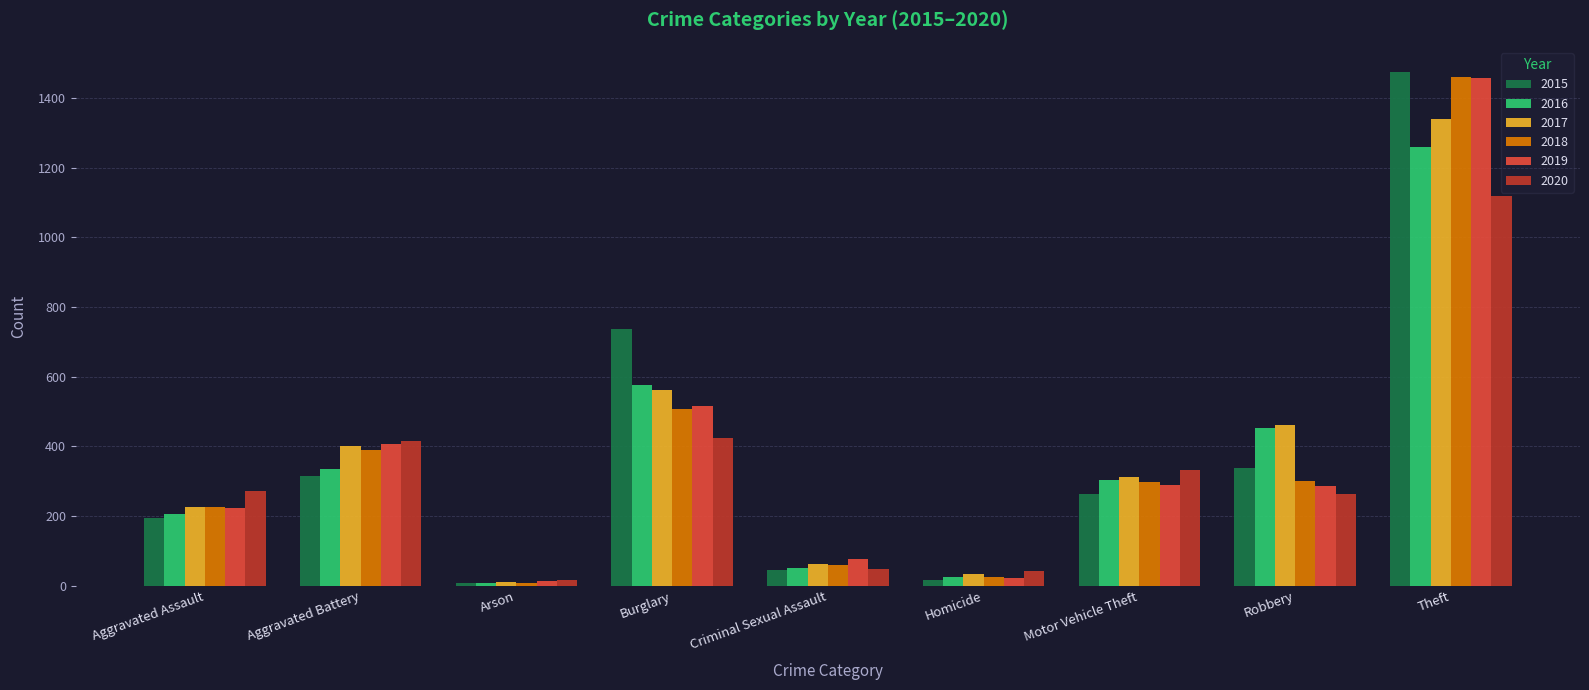

At which label is 2017 closest to 674?

Burglary